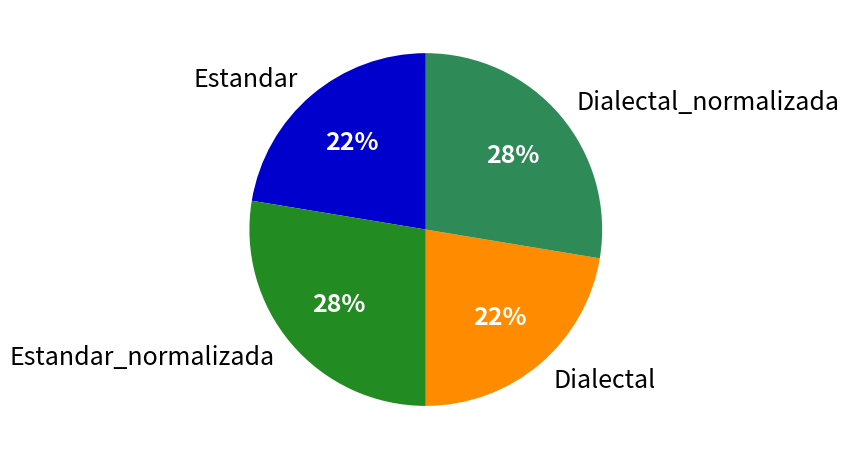

How many slices are in this pie chart?

4